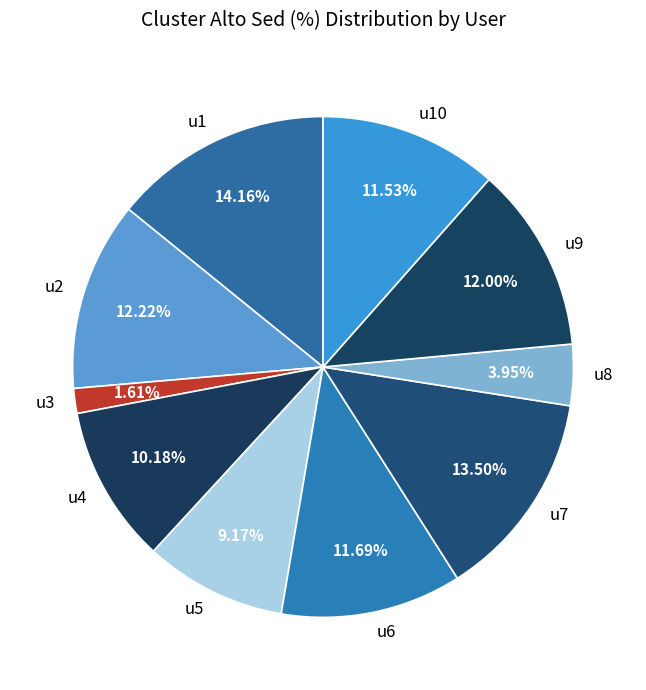

What percentage is the u10 slice, to the nearest percent?

12%